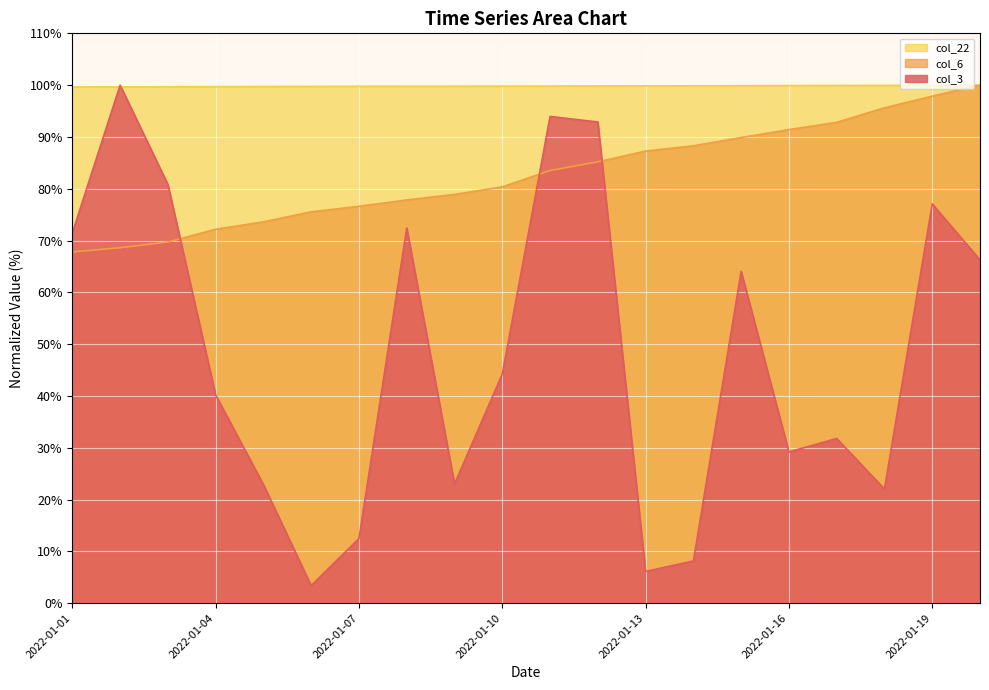

What is the minimum value for col_22?

99.6